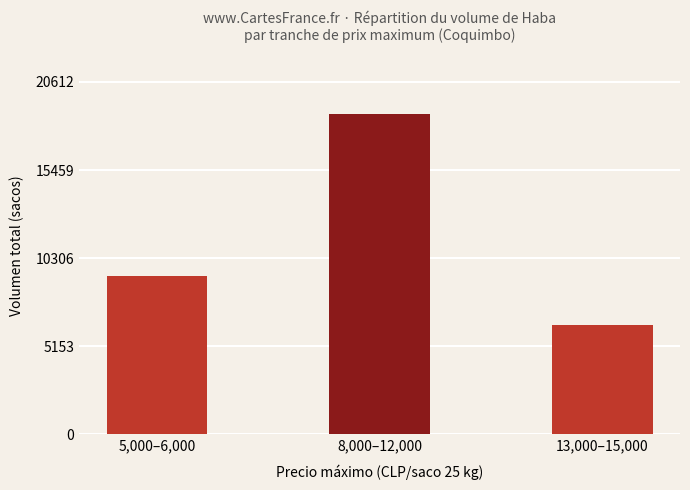

Reading left to right, list all the values displayed in this chart.

9260	18738	6408